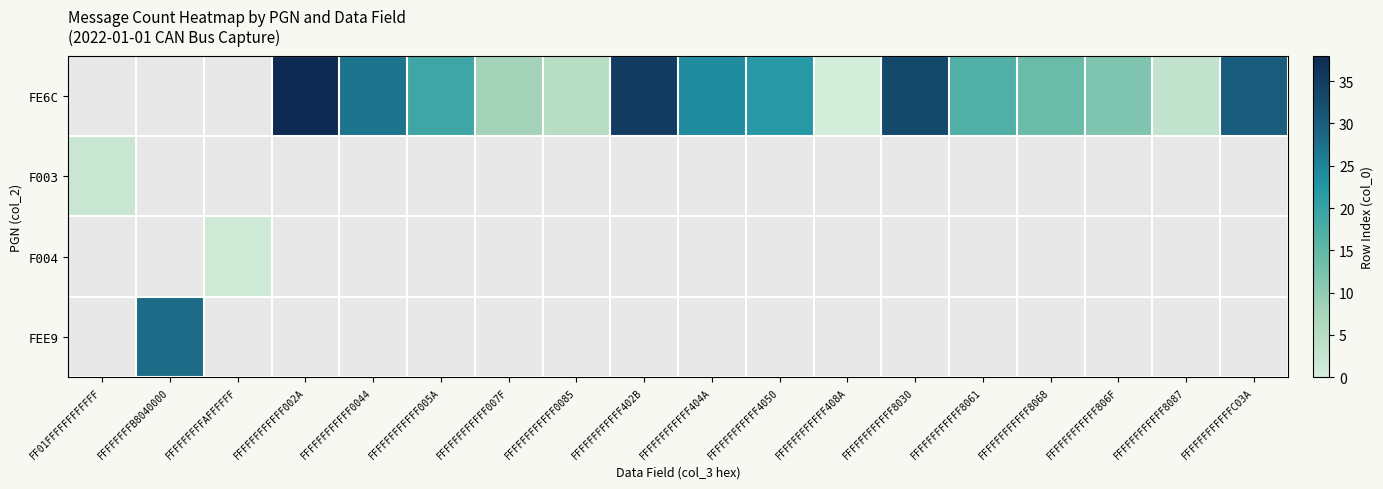

Which label corresponds to the largest value in the chart?

FFFFFFFFFFFF002A